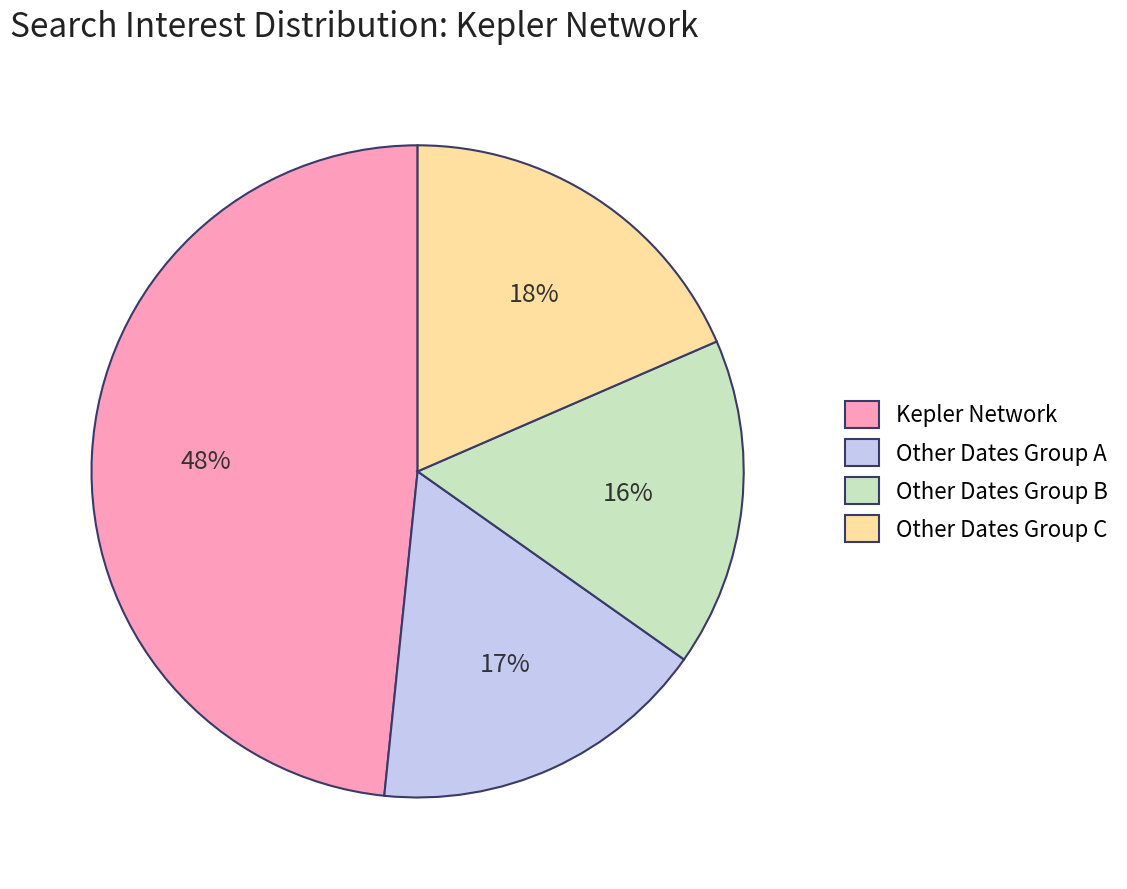

Is there any slice that represents more than half of the pie?

No